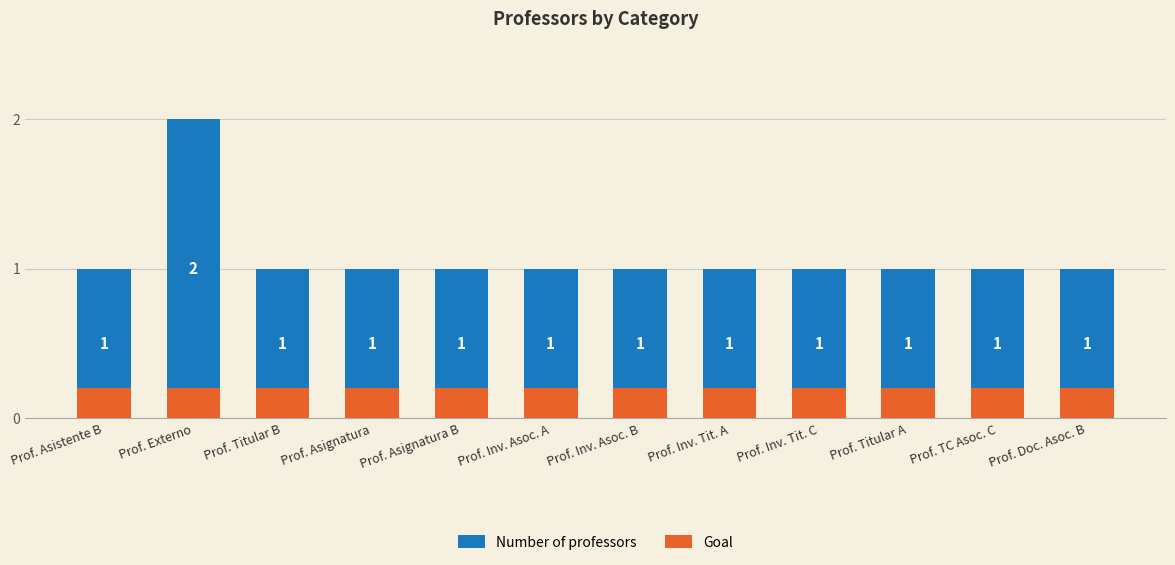

Which has a higher value, Prof. Asignatura B or Prof. Externo?

Prof. Externo